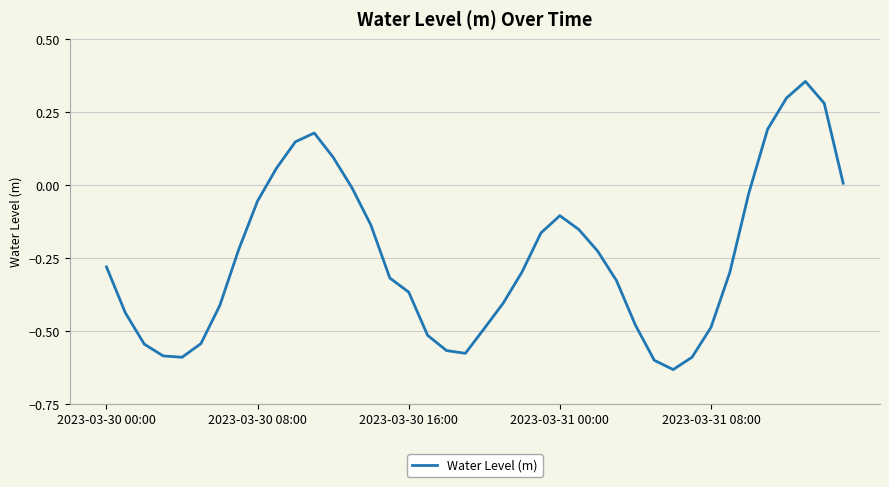

What is the difference between the maximum and minimum values?

1.0